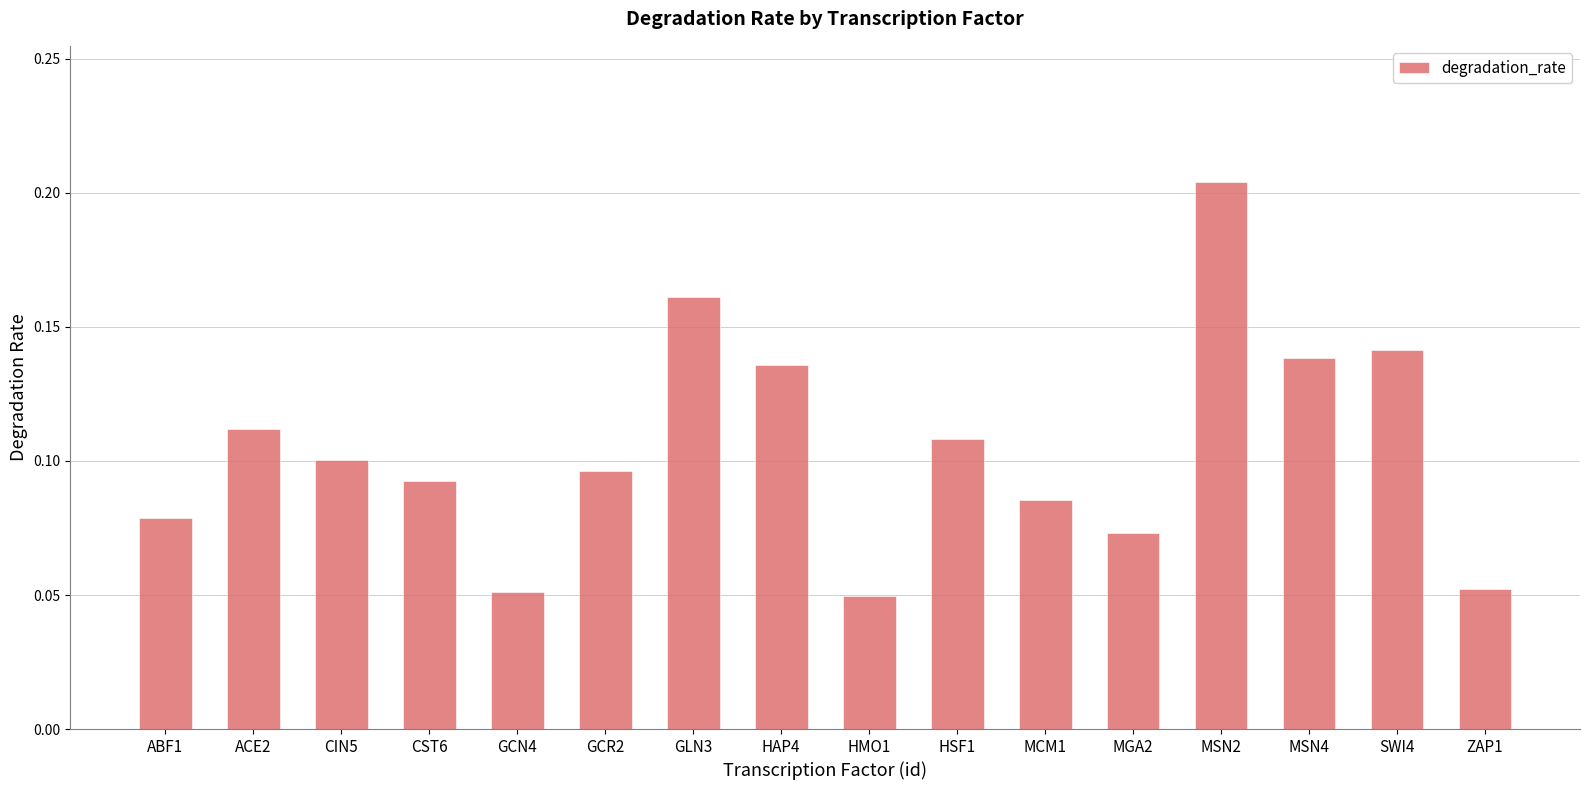

What is the sum of all values?

1.7